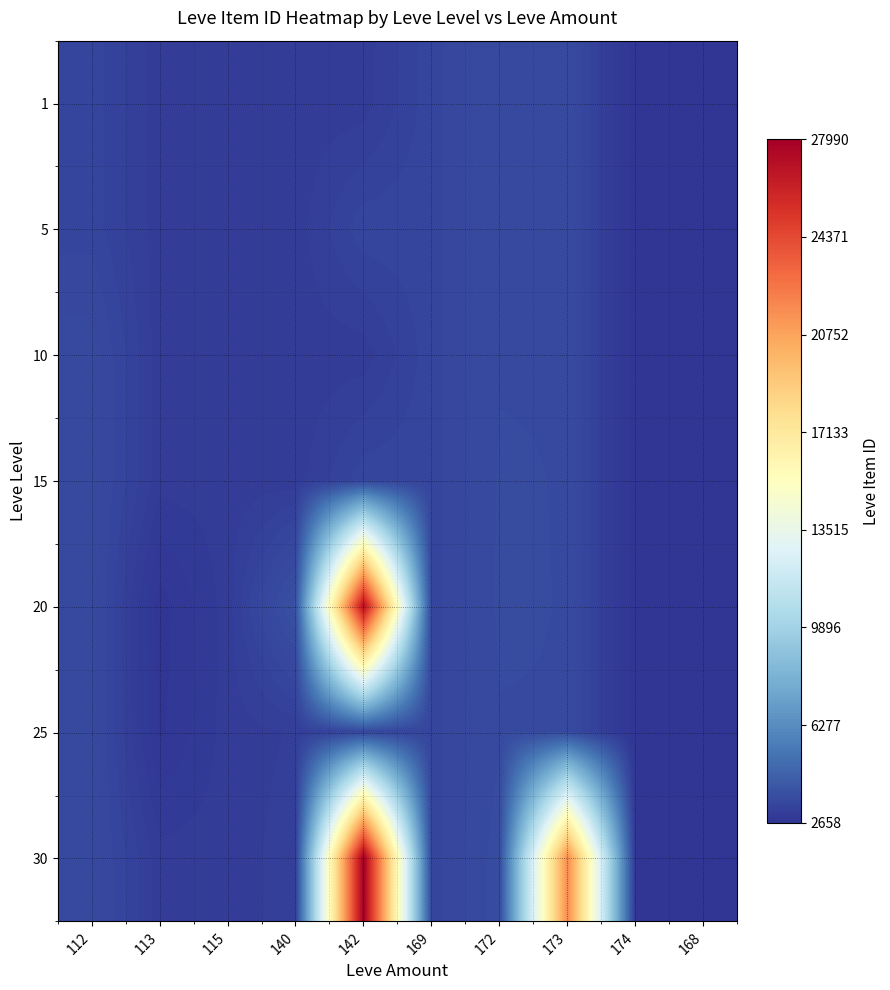

At which category is the sum across all series the highest?

142